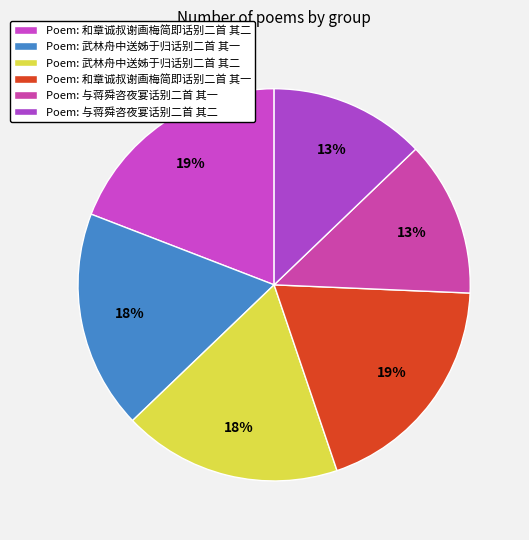

Which slice is the largest?

和章诚叔谢画梅简即话别二首 其二